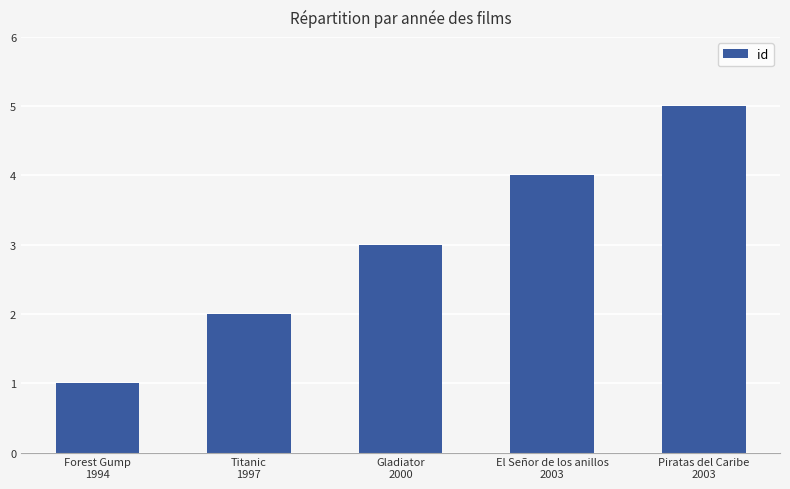

List the labels in order of value, smallest first.

Forest Gump
1994, Titanic
1997, Gladiator
2000, El Señor de los anillos
2003, Piratas del Caribe
2003